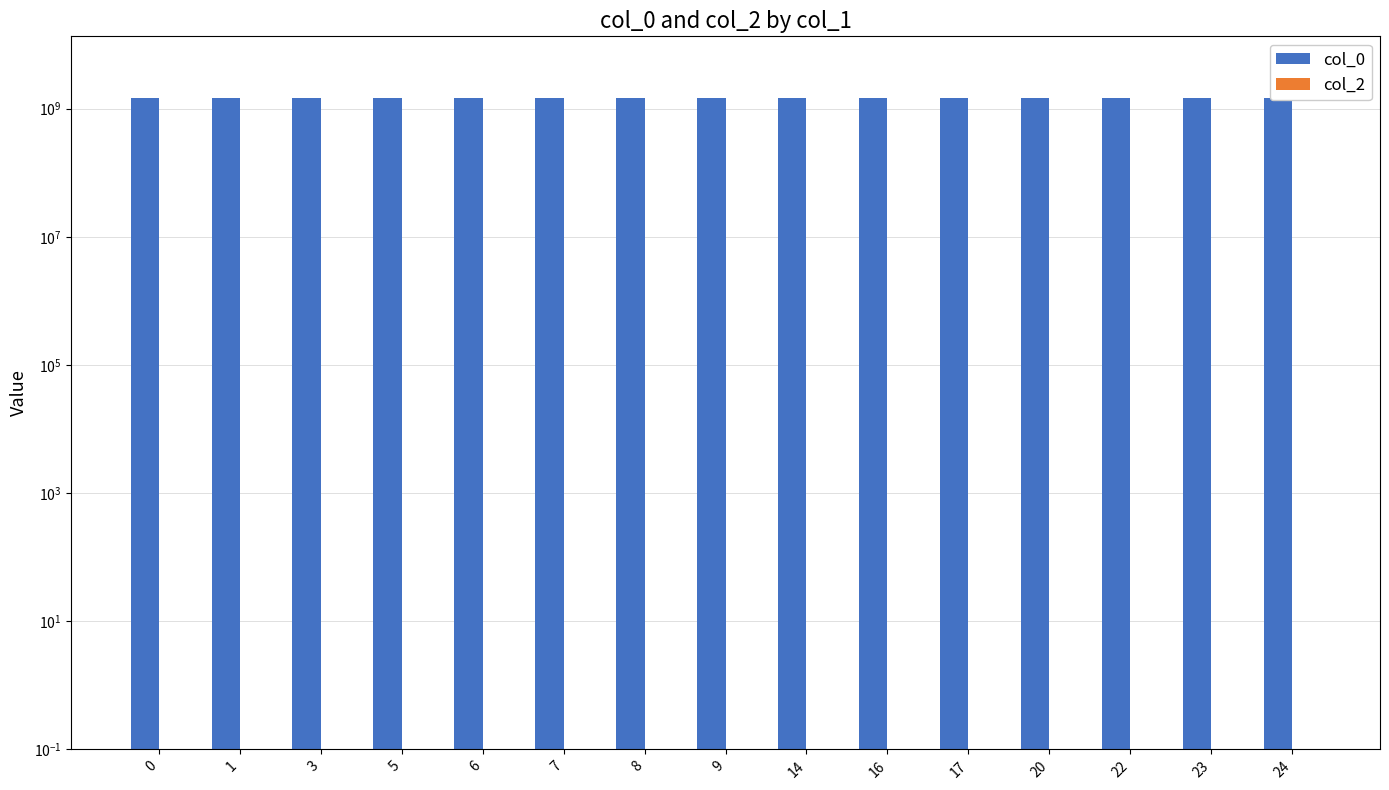

Which series has the widest spread of values?

col_0